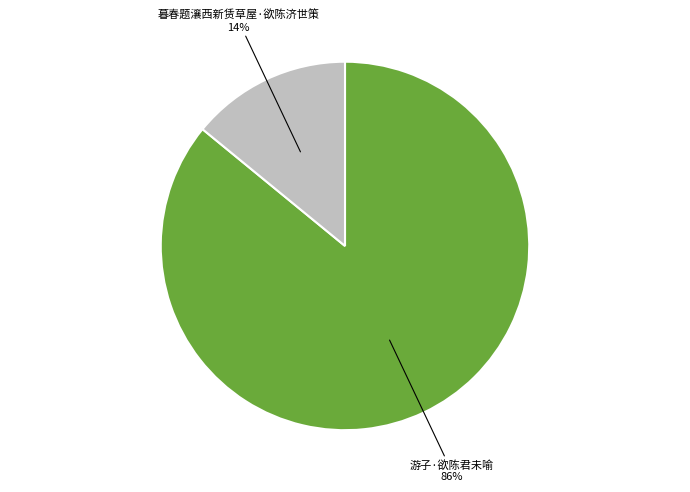

Is there any slice that represents more than half of the pie?

Yes